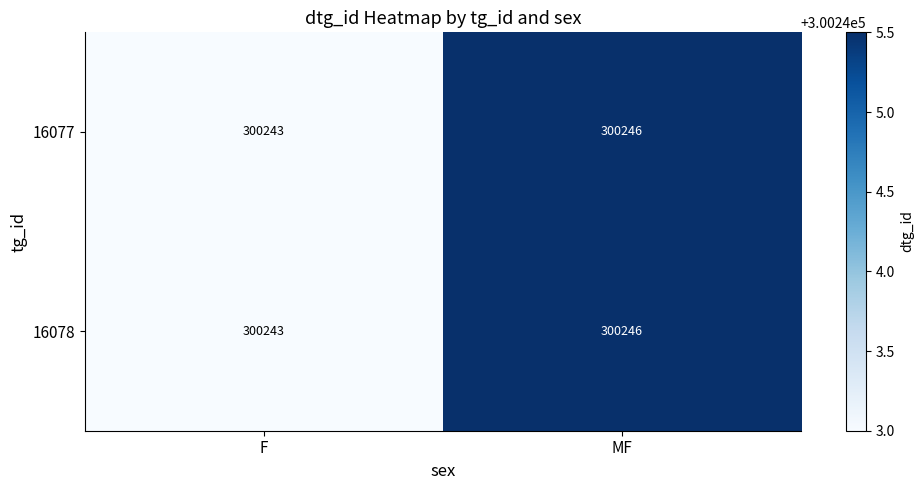

What is the sum of the 16078 values at MF and F?

600489